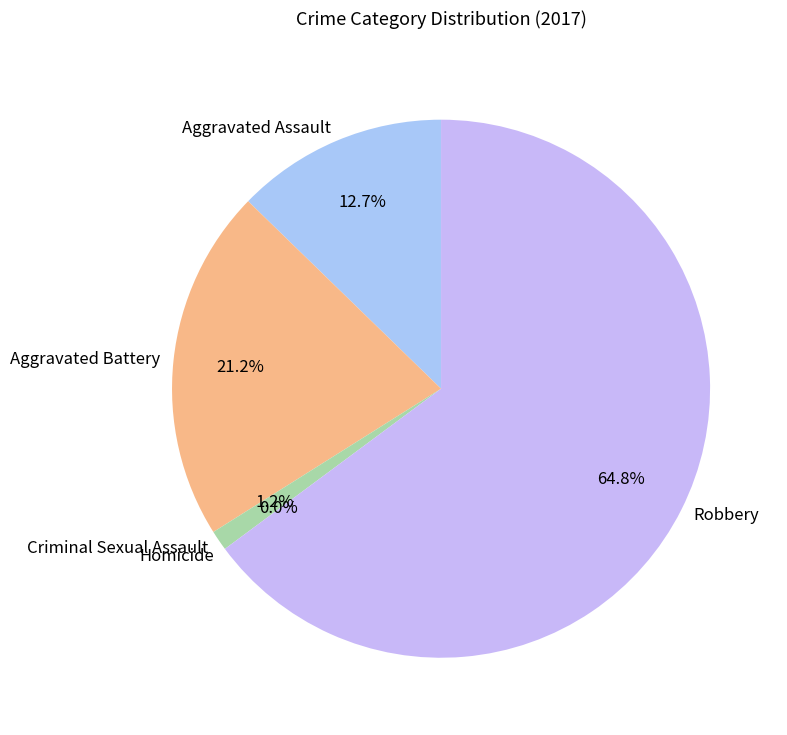

What is the change in value from Aggravated Battery to Criminal Sexual Assault?

-66